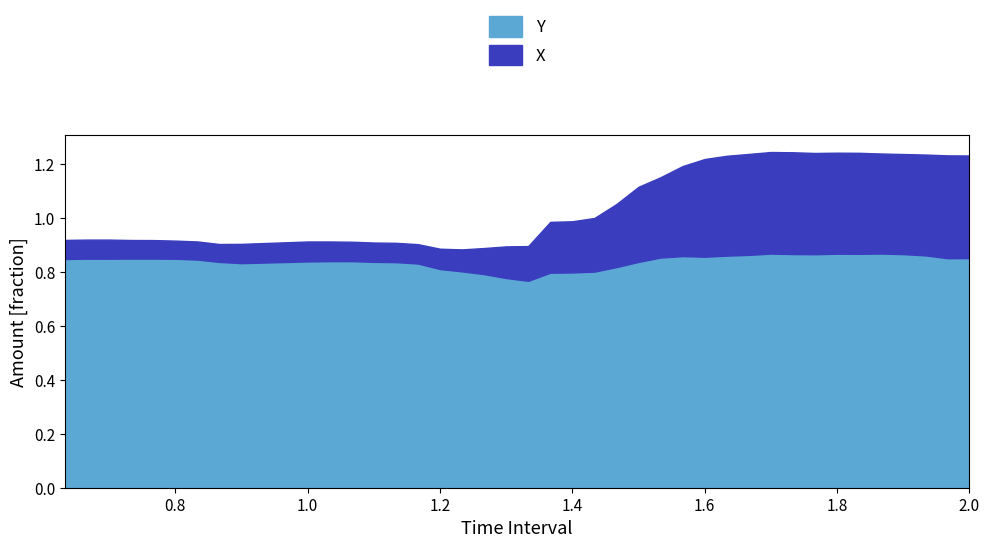

What is the maximum value shown in the chart?

0.9